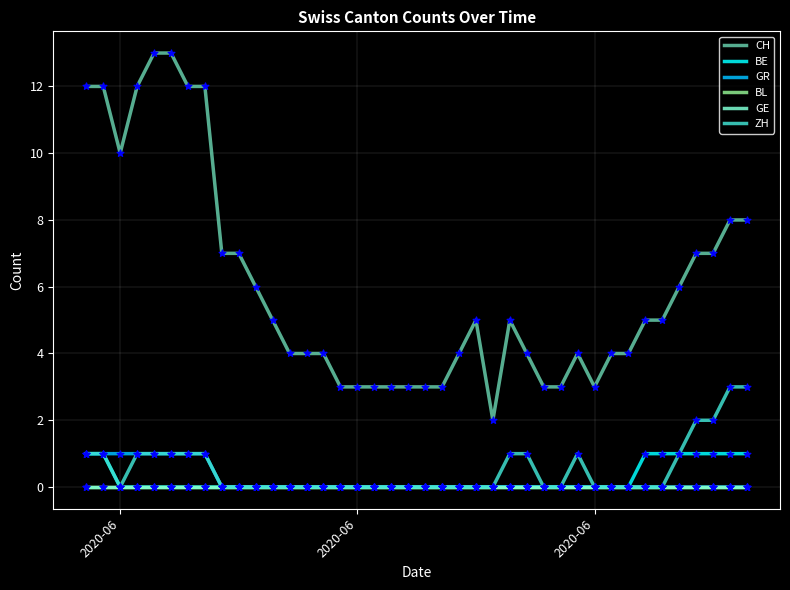

Does the chart have visible grid lines?

Yes